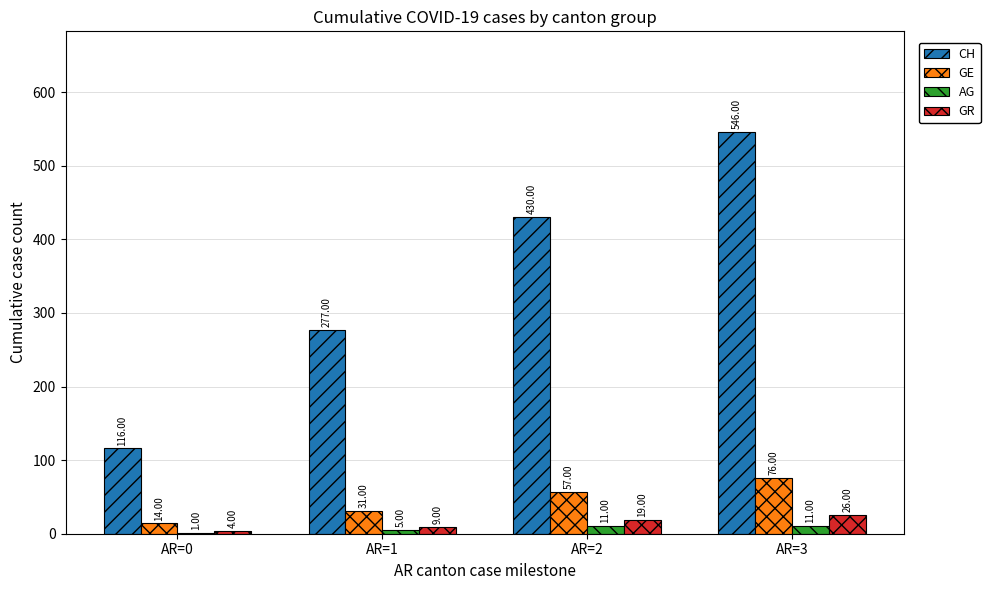

At which category is the sum across all series the highest?

AR=3